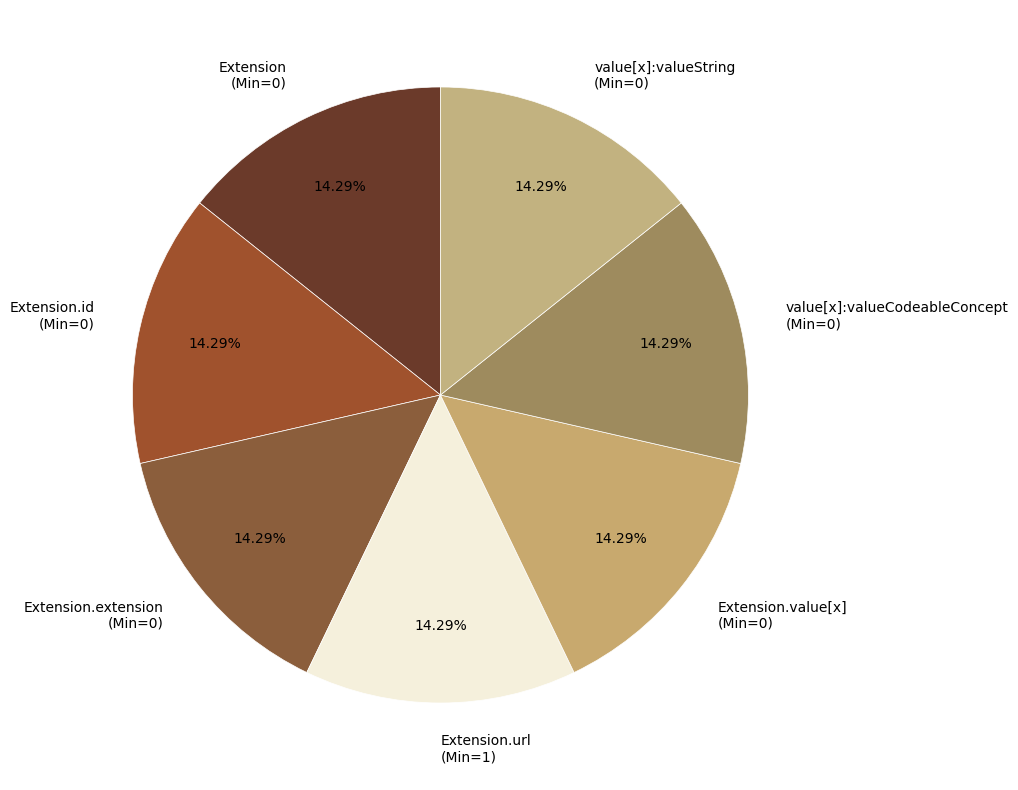

Approximately how many times larger is the value at Extension (Min=0) compared to Extension.id (Min=0)?

1.0